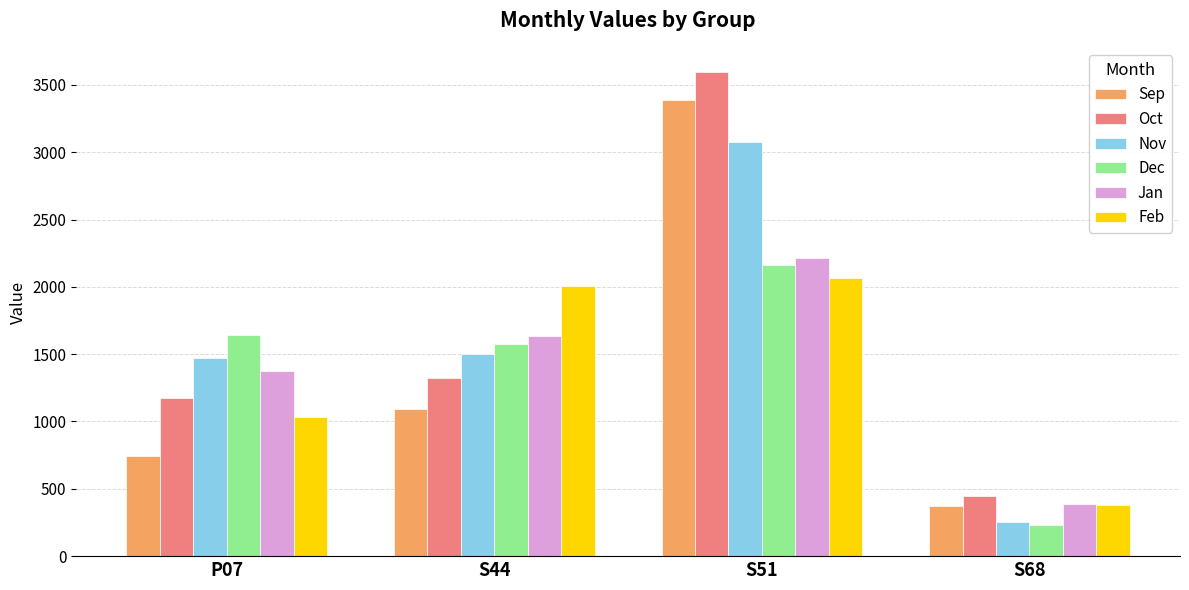

Reading right to left, extract all data points from this chart.

Sep: 373.1	3386.1	1091.8	746.2
Oct: 444.0	3595.4	1321.8	1174.2
Nov: 252.6	3073.5	1500.2	1469.2
Dec: 234.5	2165.3	1576.6	1640.8
Jan: 385.5	2213.4	1632.4	1372.8
Feb: 381.6	2063.9	2007.7	1036.3